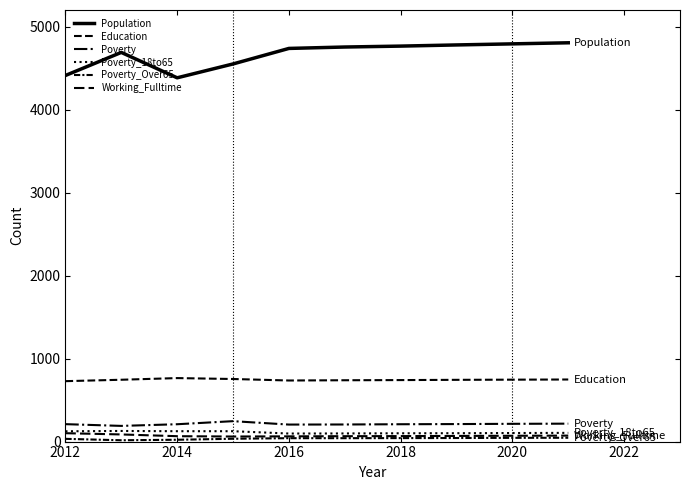

How many lines are shown in the chart?

6